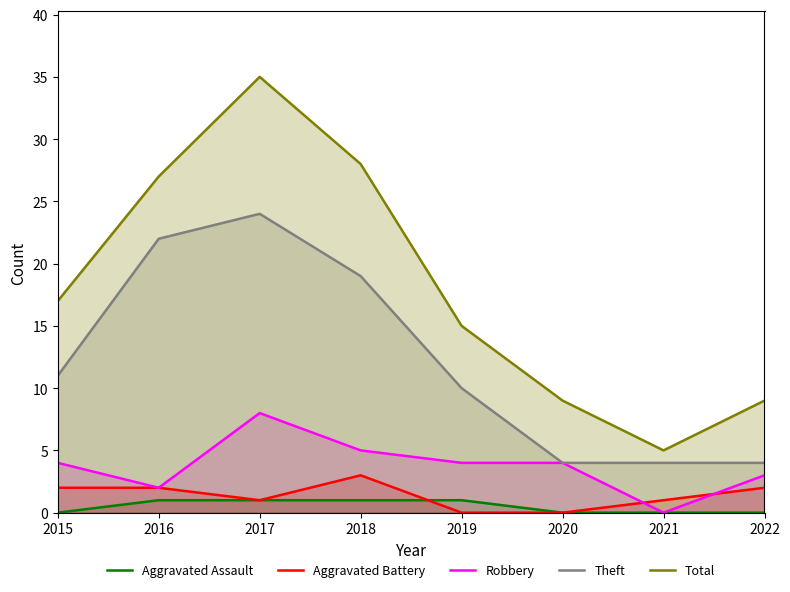

How many lines are shown in the chart?

5